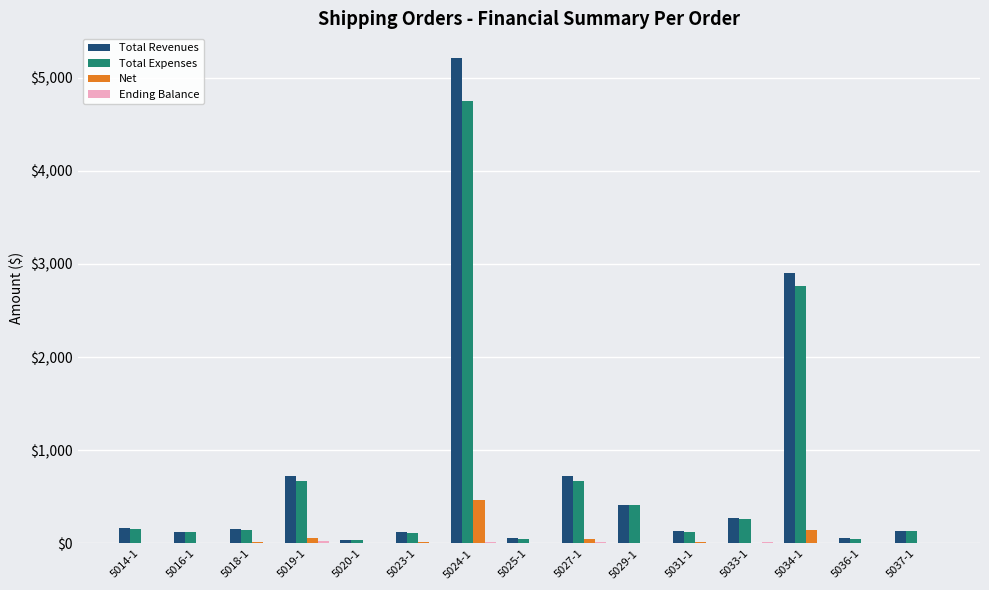

What is the greatest value displayed?

5213.8